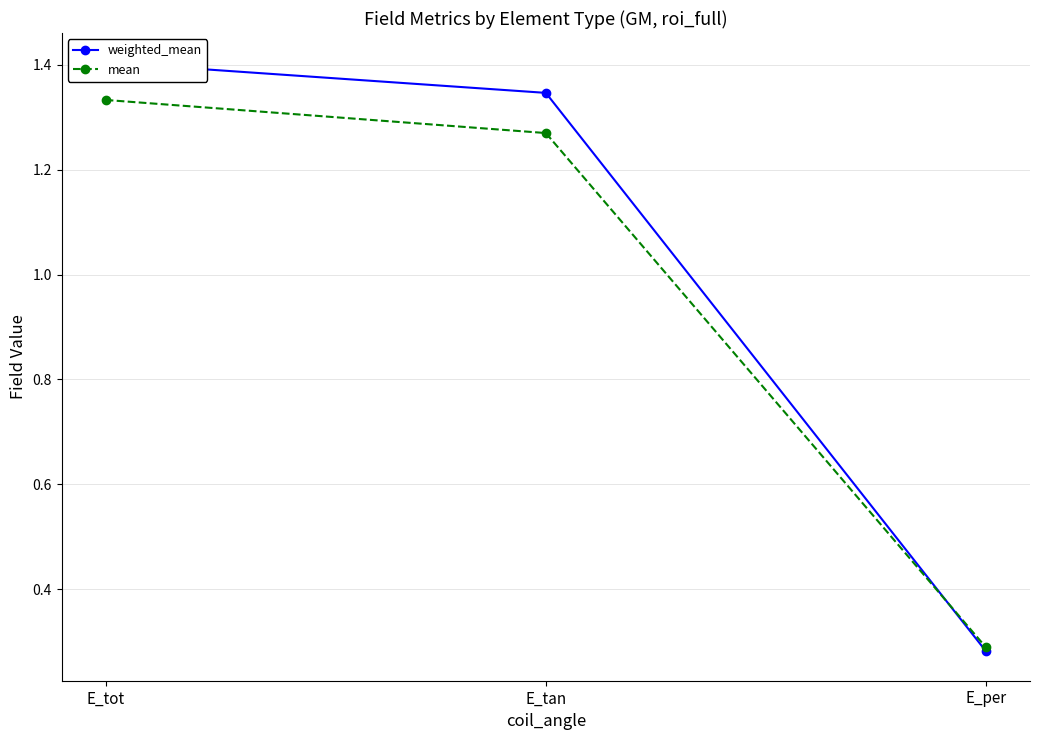

How many data points in weighted_mean are above 1?

2